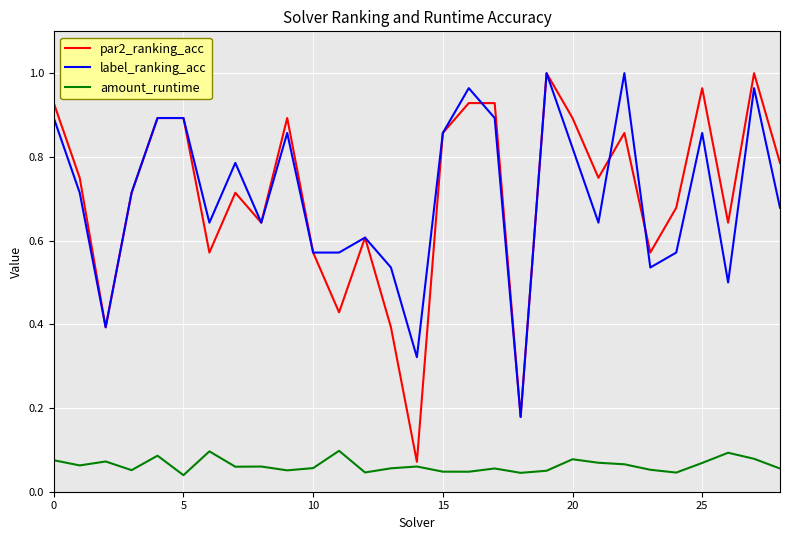

At how many categories does at least one series exceed 0?

29